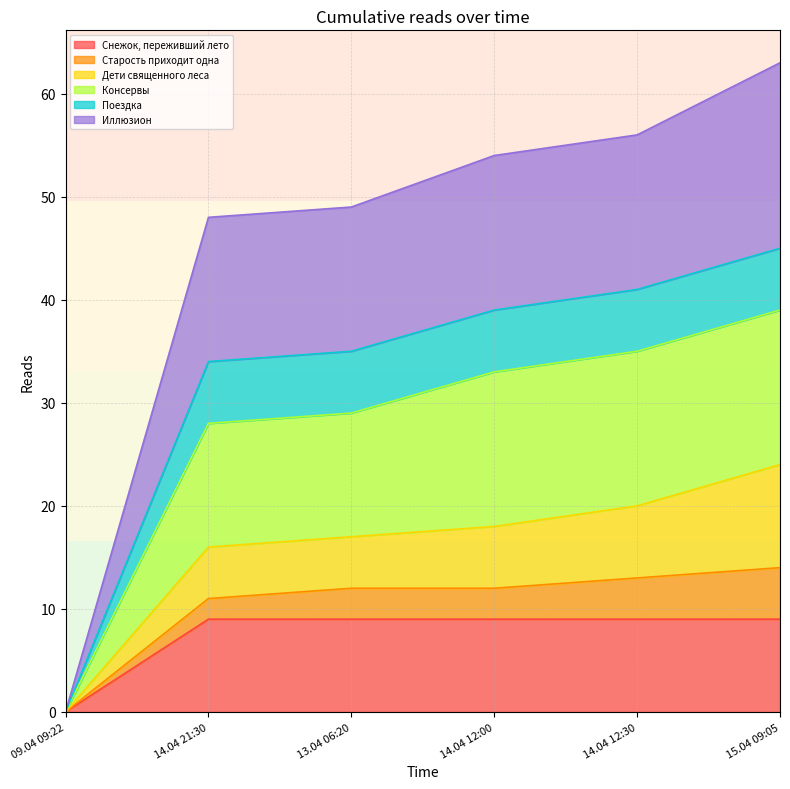

The Снежок, переживший лето series shows 0 at 09.04 09:22. True or false?

True